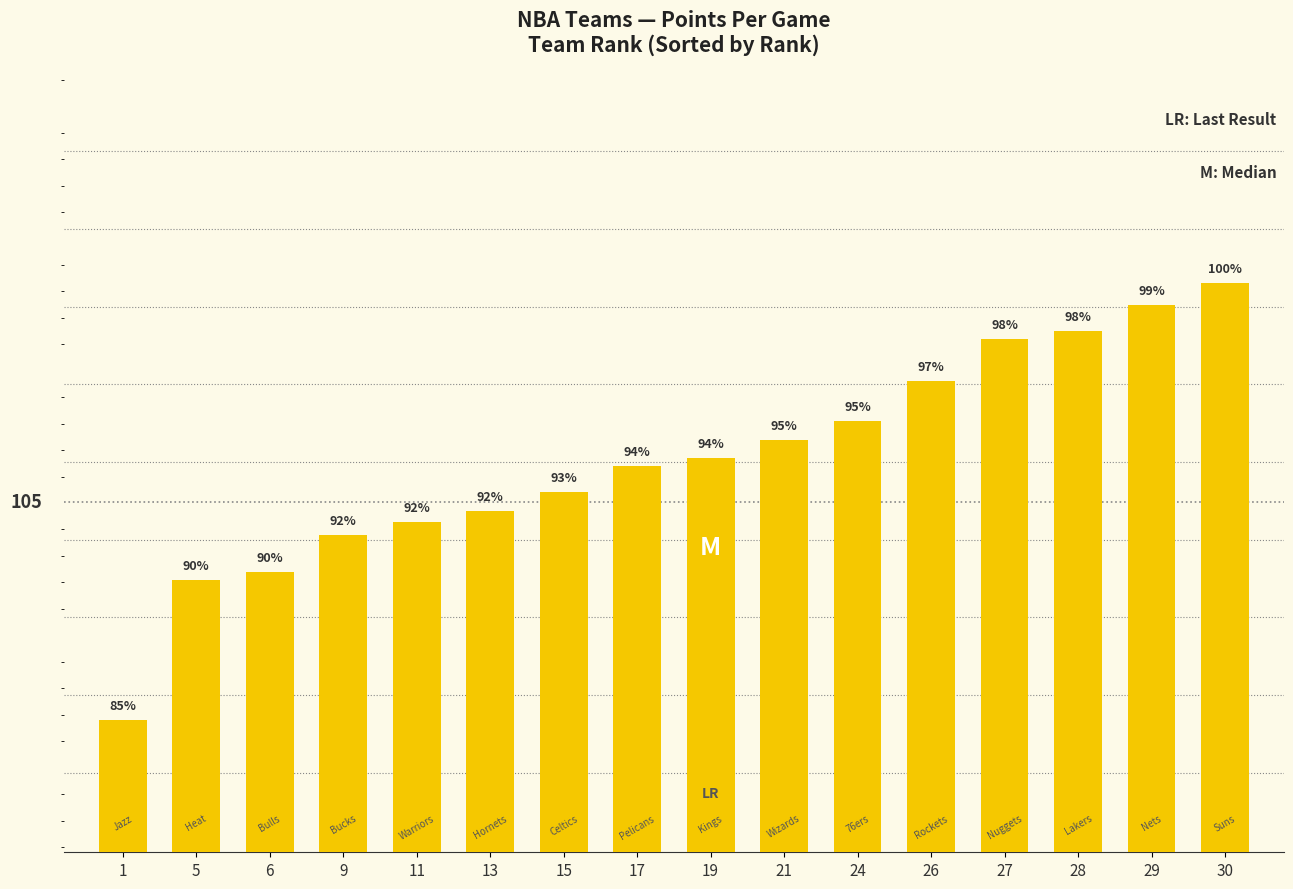

What is the difference between the values at 1 and 17?

9.6